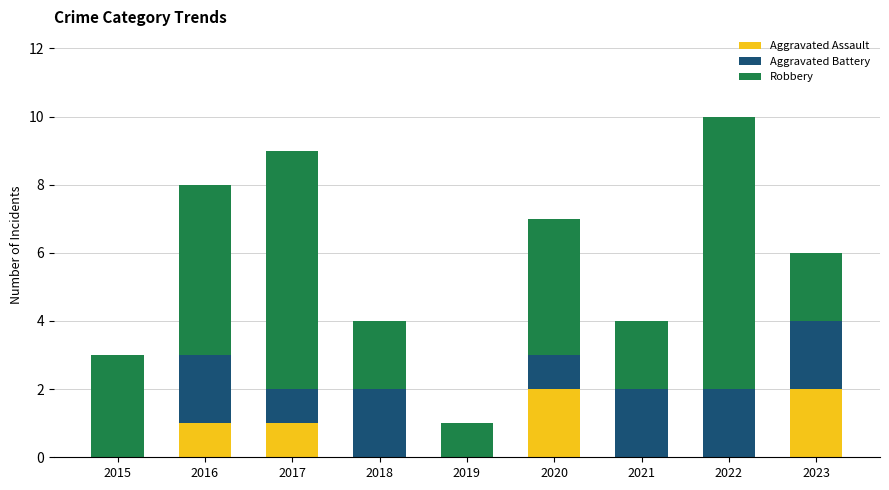

The value of Aggravated Assault at 2018 is 1. True or false?

False